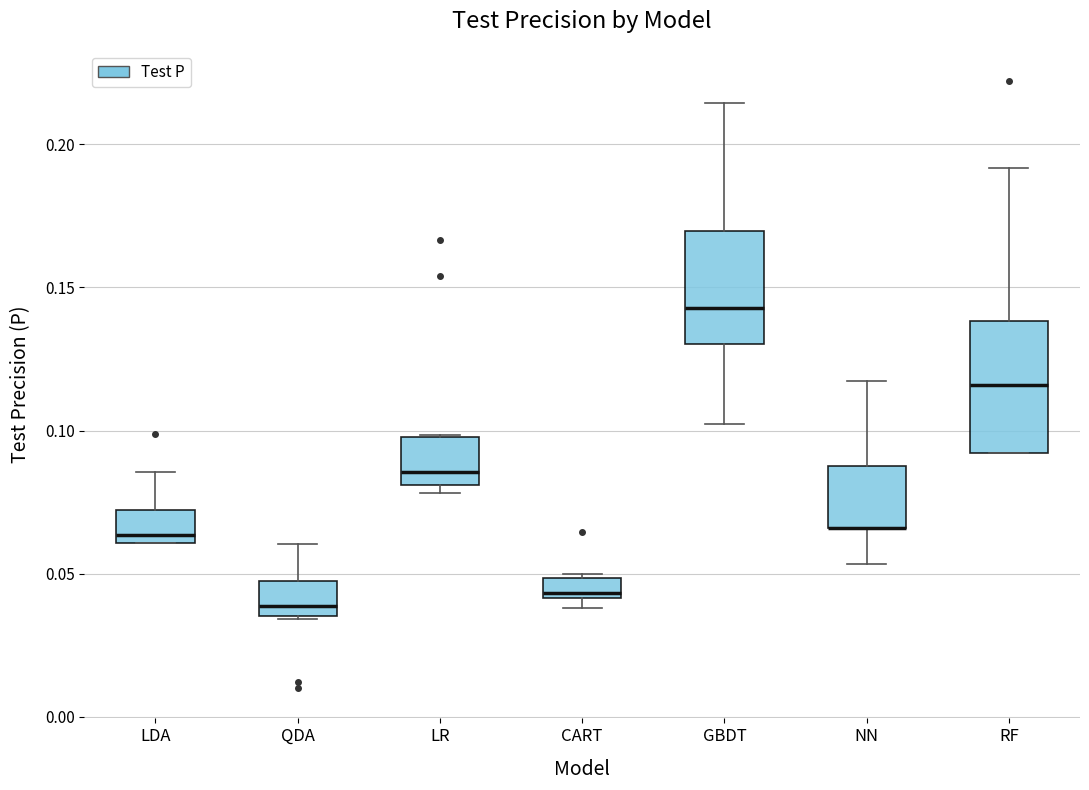

Where does the median line of the box for CART sit on the y-axis? The values are not printed on the chart, so give them approximately, as read against the axis.

0.045